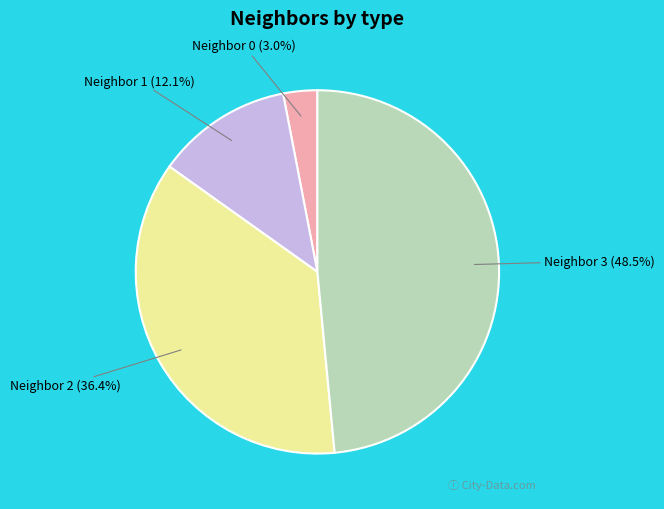

Count the number of slices in the pie.

4